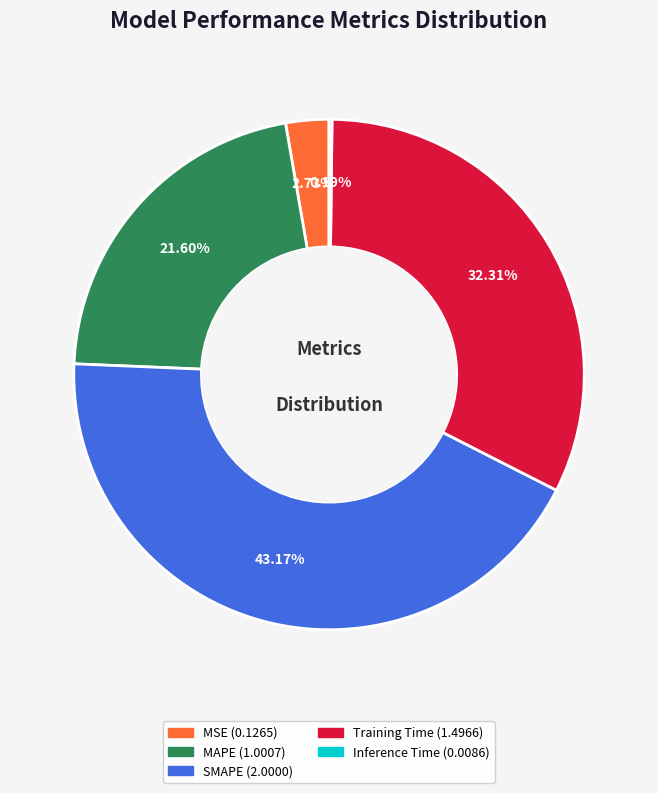

To the nearest percent, what portion does MAPE represent?

22%